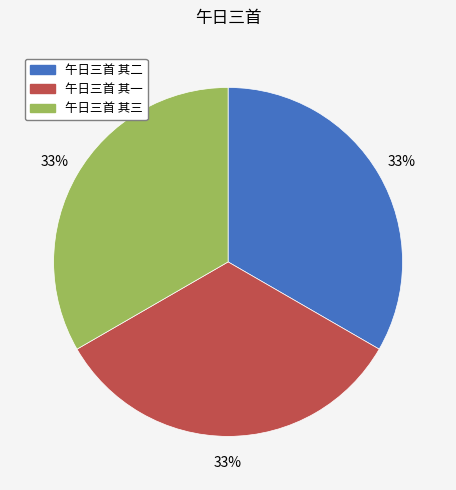

The 午日三首 其一 slice represents 33% of the pie. True or false?

True